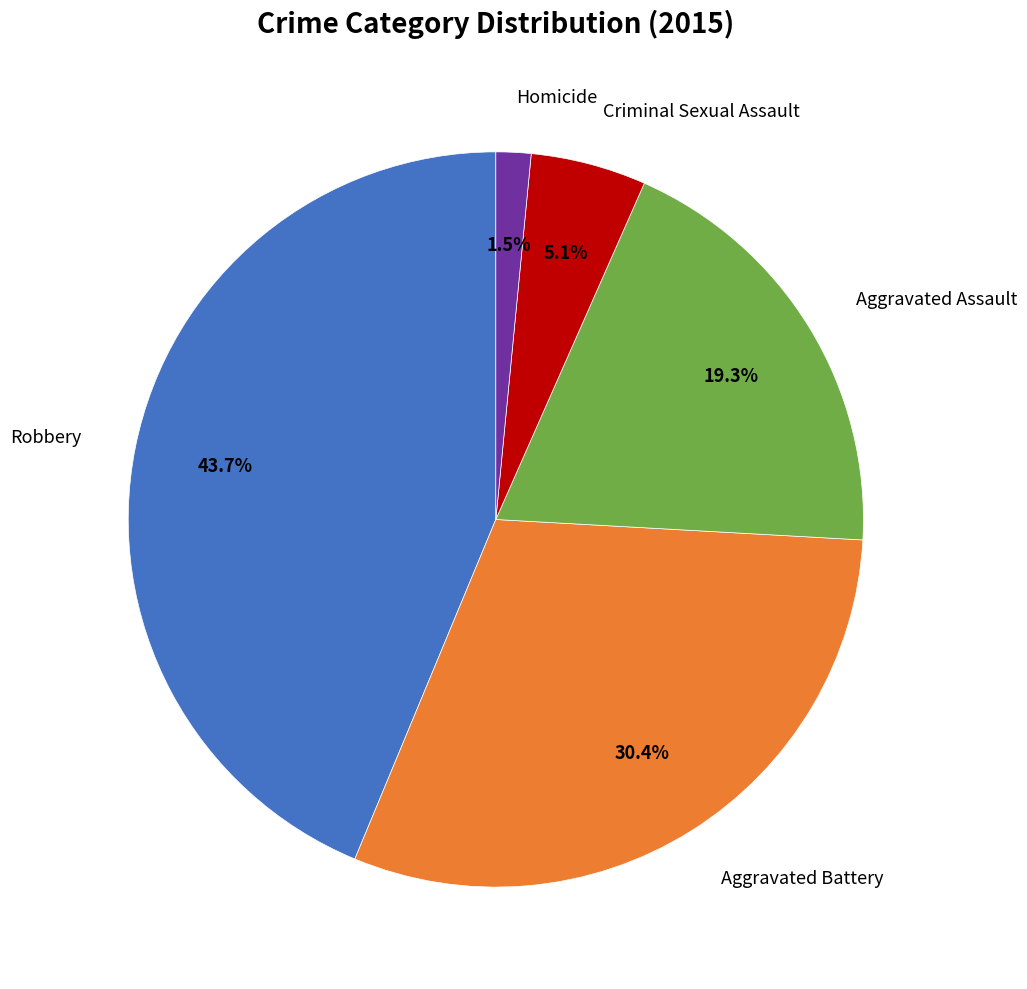

Does any single category account for the majority?

No